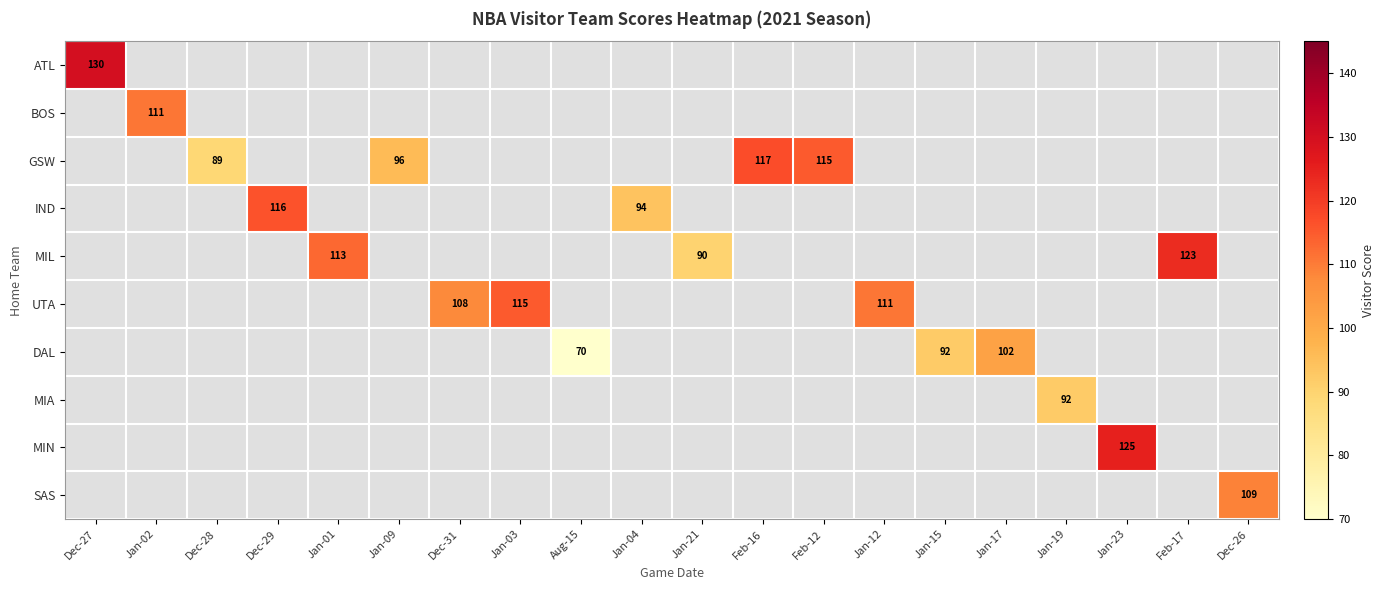

At how many categories does at least one series exceed 103?

12